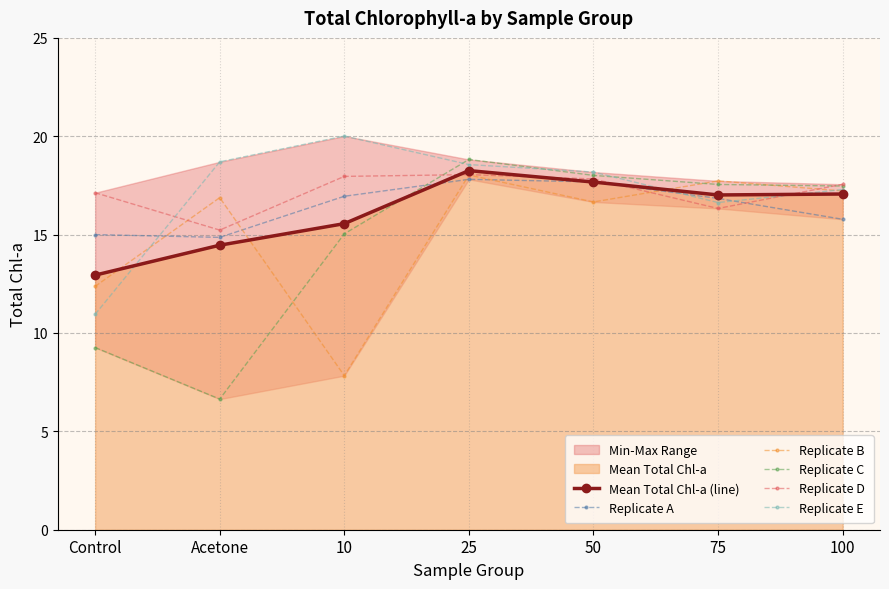

True or false: Replicate A has more than 0 points higher than both neighbors.

True